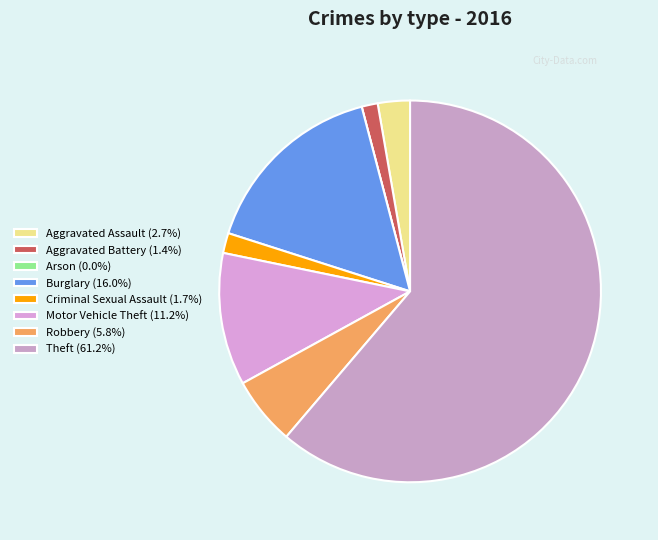

Is it true that Burglary is 16% of the pie?

True